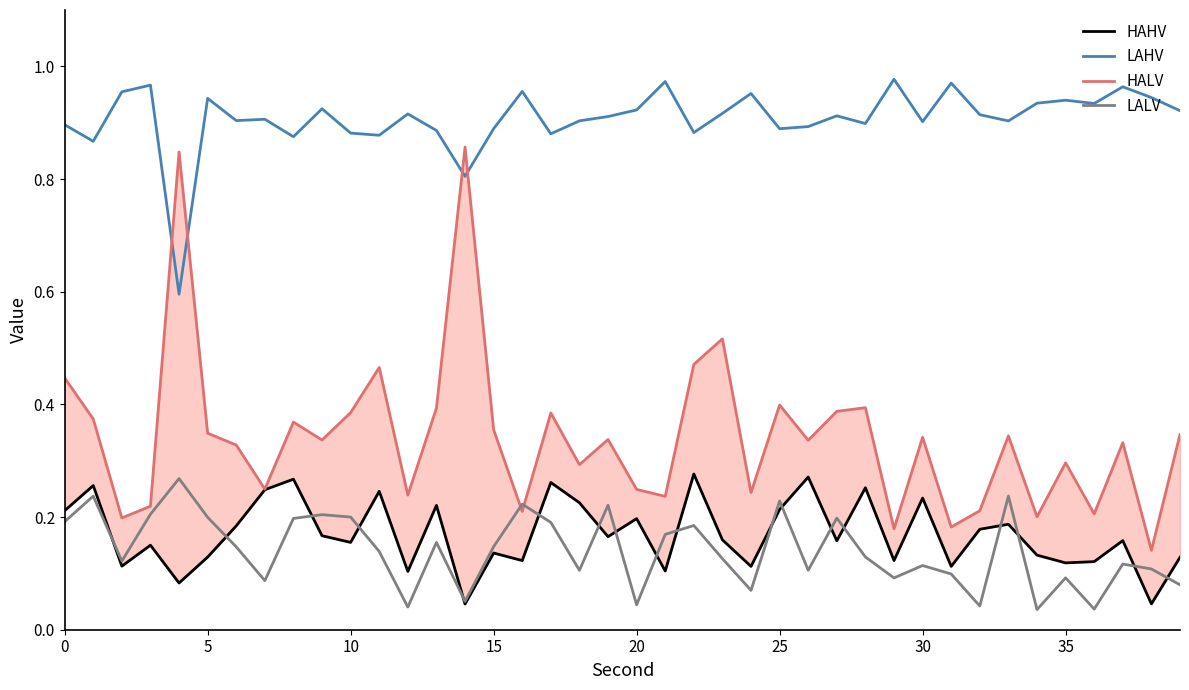

Reading left to right, transcribe all the data shown in this chart.

HAHV: 0.2	0.3	0.1	0.2	0.1	0.1	0.2	0.2	0.3	0.2	0.2	0.2	0.1	0.2	0.0	0.1	0.1	0.3	0.2	0.2	0.2	0.1	0.3	0.2	0.1	0.2	0.3	0.2	0.3	0.1	0.2	0.1	0.2	0.2	0.1	0.1	0.1	0.2	0.0	0.1
LAHV: 0.9	0.9	1.0	1.0	0.6	0.9	0.9	0.9	0.9	0.9	0.9	0.9	0.9	0.9	0.8	0.9	1.0	0.9	0.9	0.9	0.9	1.0	0.9	0.9	1.0	0.9	0.9	0.9	0.9	1.0	0.9	1.0	0.9	0.9	0.9	0.9	0.9	1.0	0.9	0.9
HALV: 0.4	0.4	0.2	0.2	0.8	0.3	0.3	0.2	0.4	0.3	0.4	0.5	0.2	0.4	0.9	0.4	0.2	0.4	0.3	0.3	0.2	0.2	0.5	0.5	0.2	0.4	0.3	0.4	0.4	0.2	0.3	0.2	0.2	0.3	0.2	0.3	0.2	0.3	0.1	0.3
LALV: 0.2	0.2	0.1	0.2	0.3	0.2	0.1	0.1	0.2	0.2	0.2	0.1	0.0	0.2	0.1	0.1	0.2	0.2	0.1	0.2	0.0	0.2	0.2	0.1	0.1	0.2	0.1	0.2	0.1	0.1	0.1	0.1	0.0	0.2	0.0	0.1	0.0	0.1	0.1	0.1